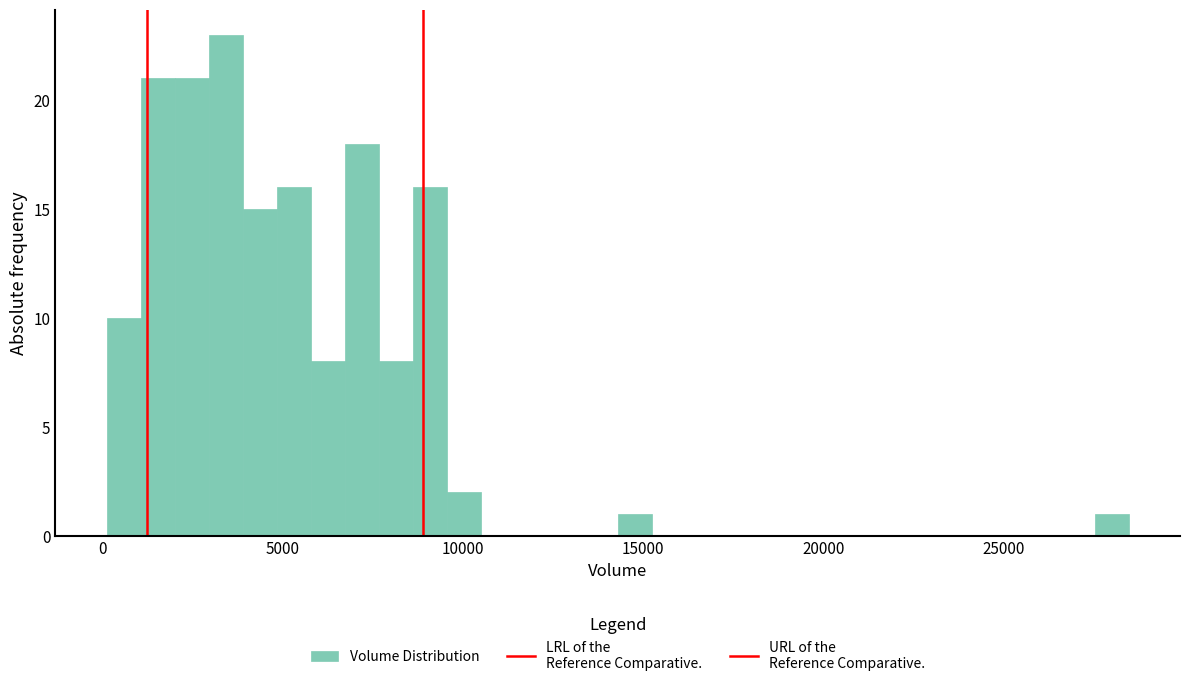

Around what value on the x-axis is the tallest bar? Give the approximate position of its centre, as read against the axis.

3500